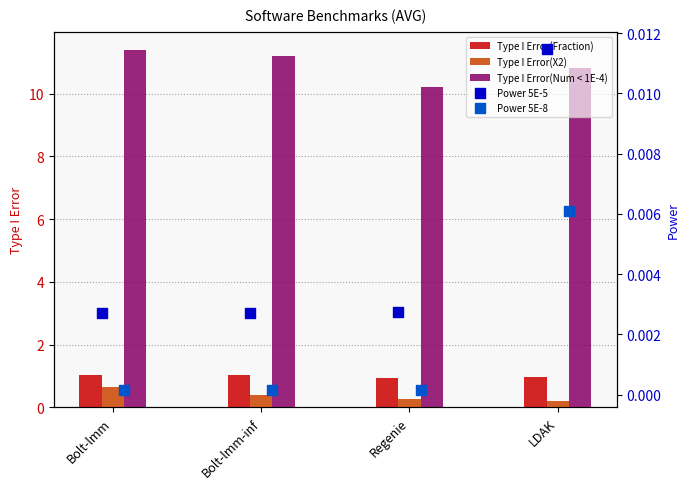

Is the value of Type I Error(Fraction) at LDAK greater than the value of Type I Error(X2) at Regenie?

Yes